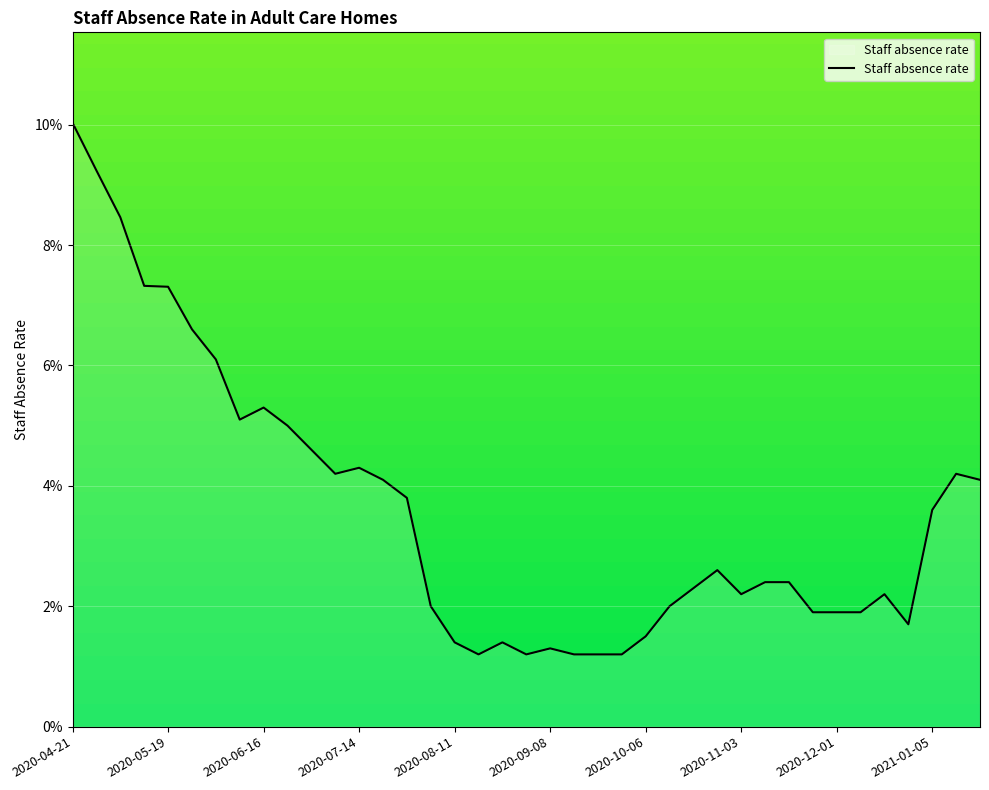

Is this an area chart (filled region under the line)?

Yes